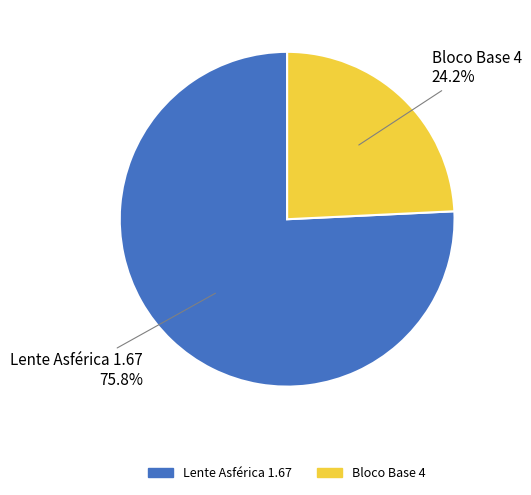

Is it true that Lente Asférica 1.67 is 76% of the pie?

True